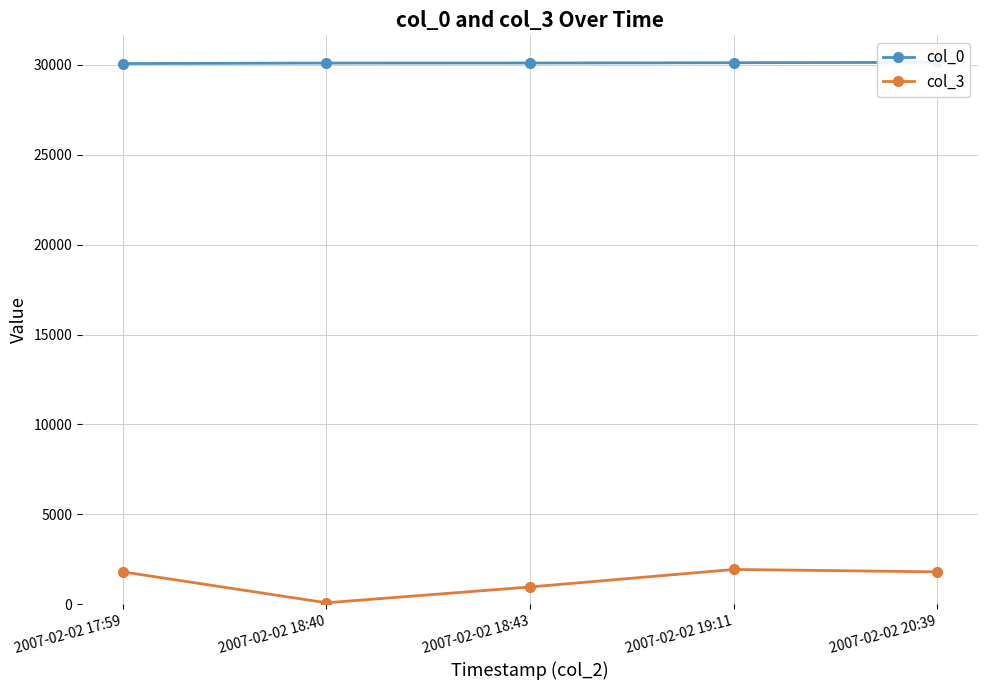

What are all the series names shown in the legend?

col_0, col_3